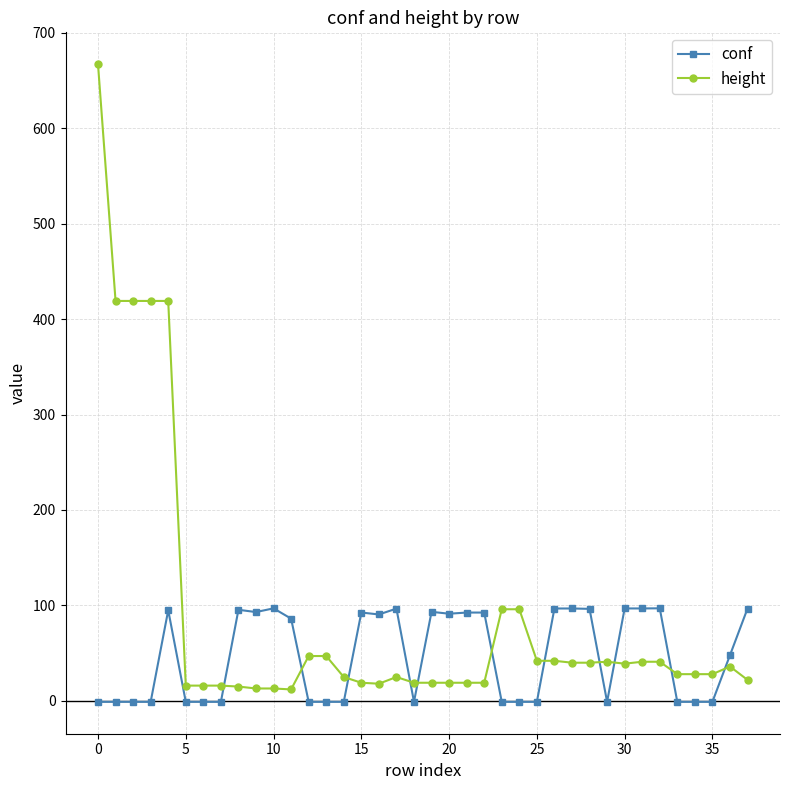

What is the highest value of the height series?

667.0